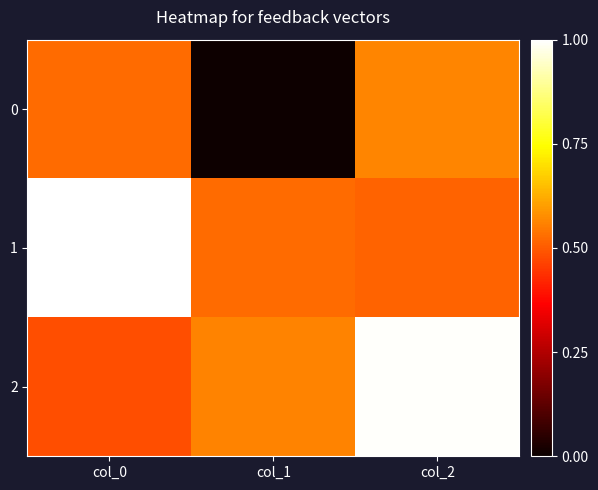

At how many categories does at least one series exceed 0?

3